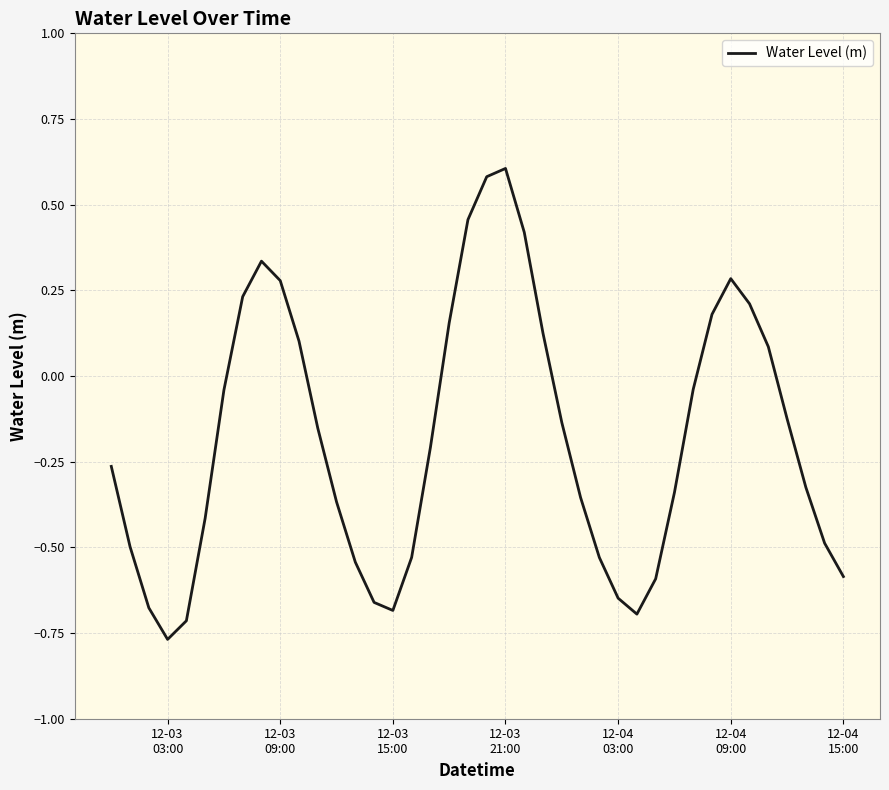

What is the difference between the maximum and minimum values?

1.4